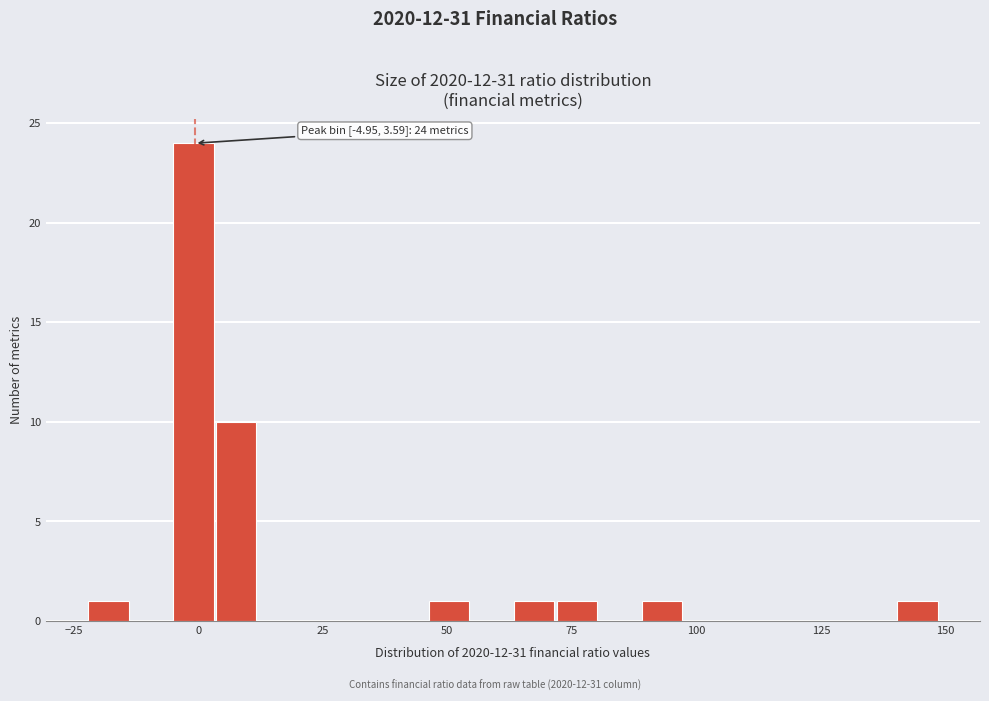

Read against the x-axis, roughly where is the centre of the tallest bar?

0